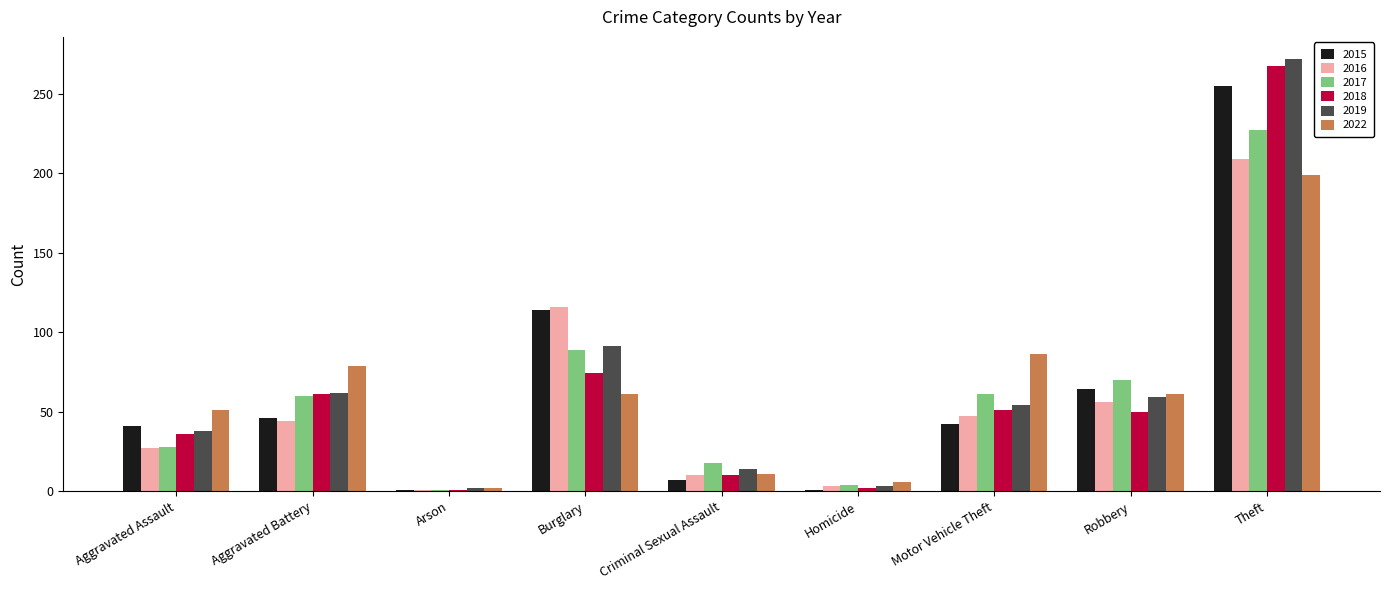

What is the label of the 8th bar from the left?

Robbery